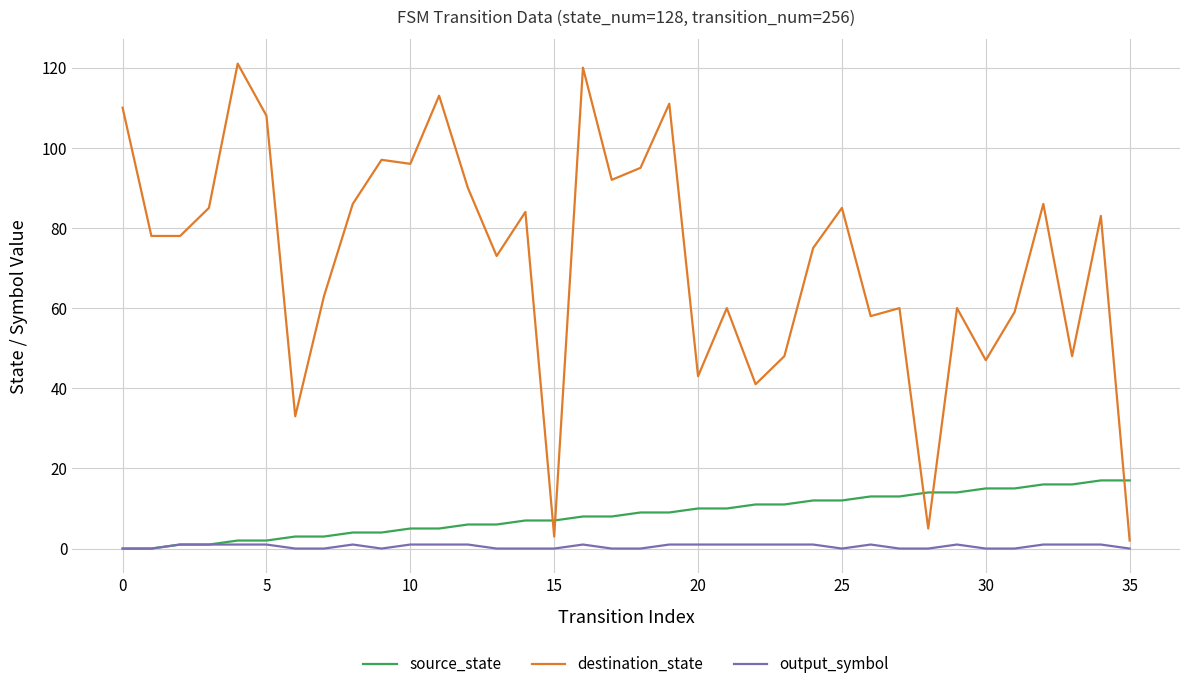

What is the highest value of the destination_state series?

121